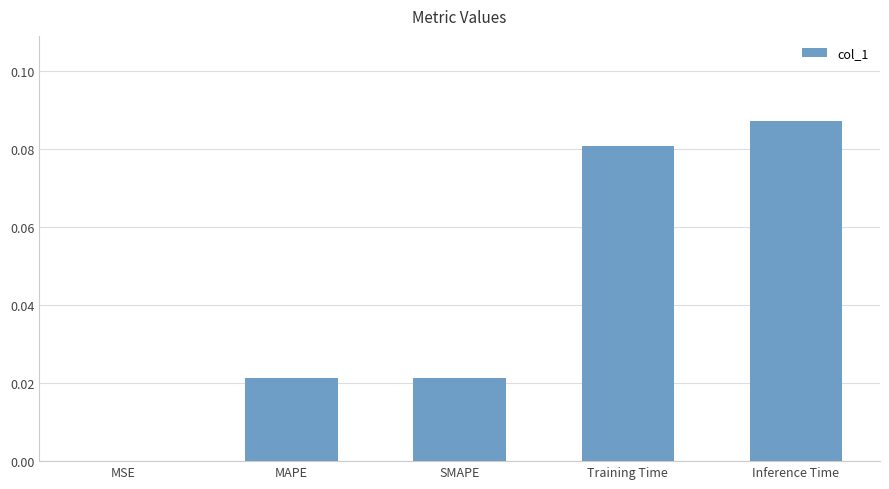

Between MSE and Inference Time, which is larger?

Inference Time